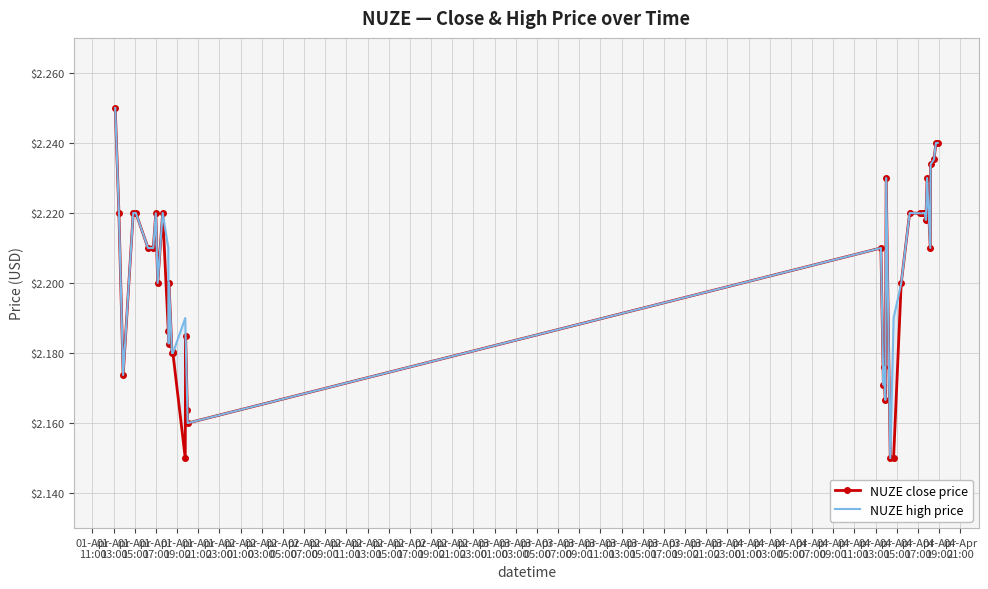

True or false: NUZE close price has more than 2 interior local peaks.

True